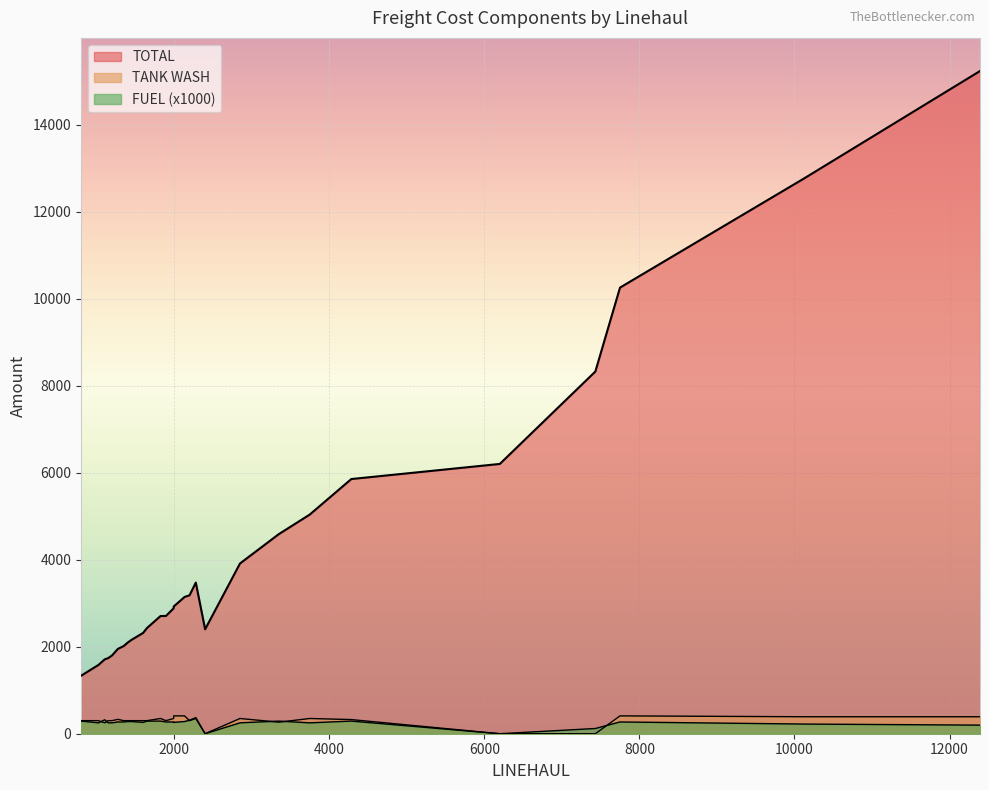

At which label does LINEHAUL reach its peak?

12392